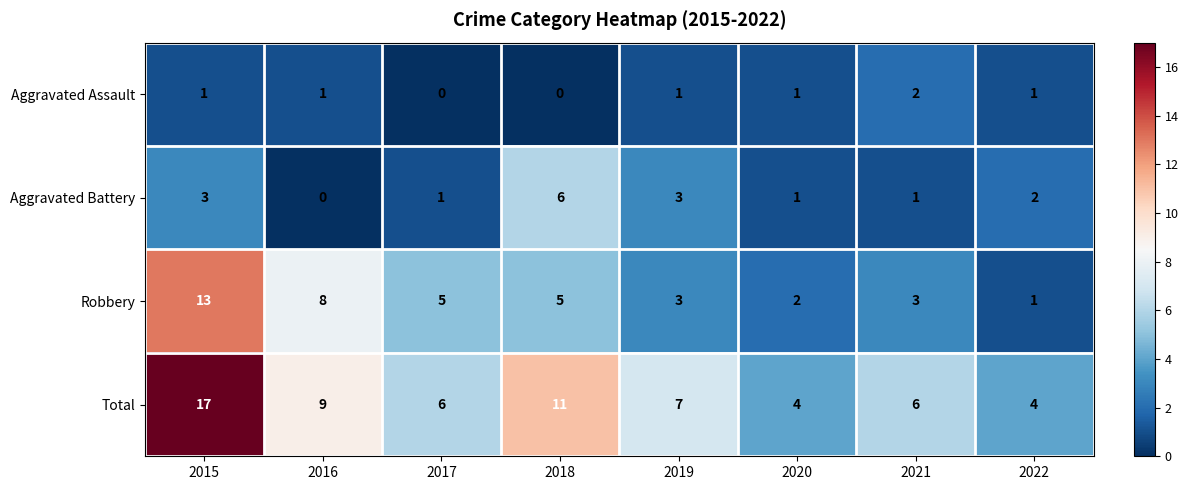

What is the sum of the Robbery values at 2016 and 2017?

13